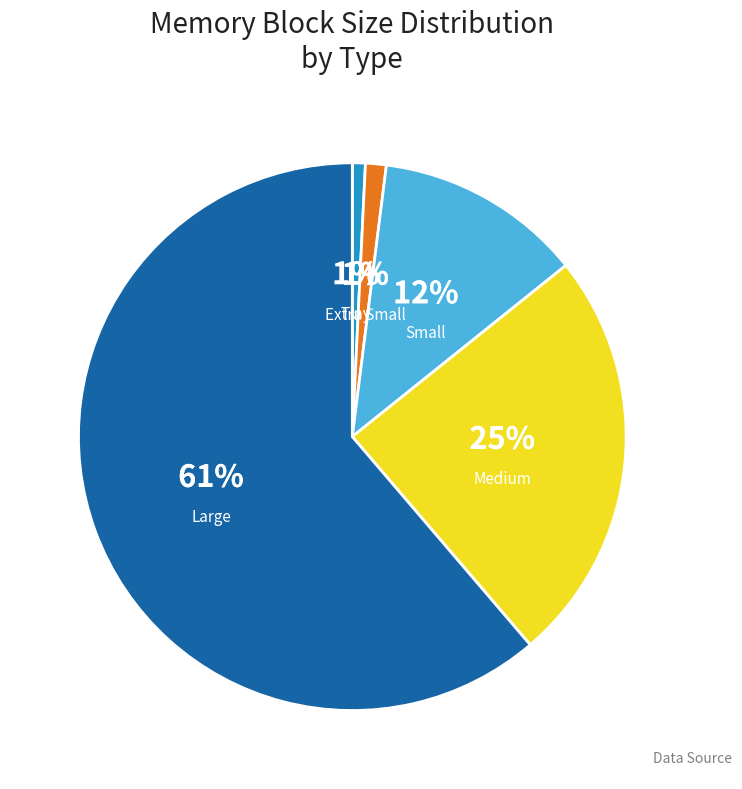

To the nearest percent, what is the combined percentage of Tiny and Small?

13%